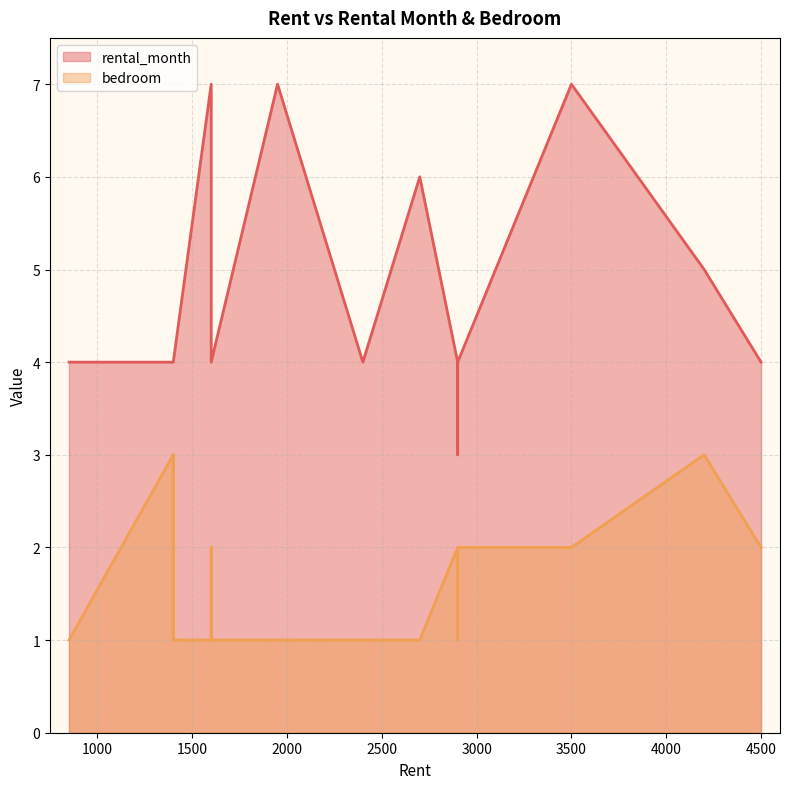

List the labels in order of rental_month value, smallest first.

6, 0, 1, 2, 3, 5, 9, 10, 11, 12, 13, 14, 15, 17, 18, 7, 4, 8, 16